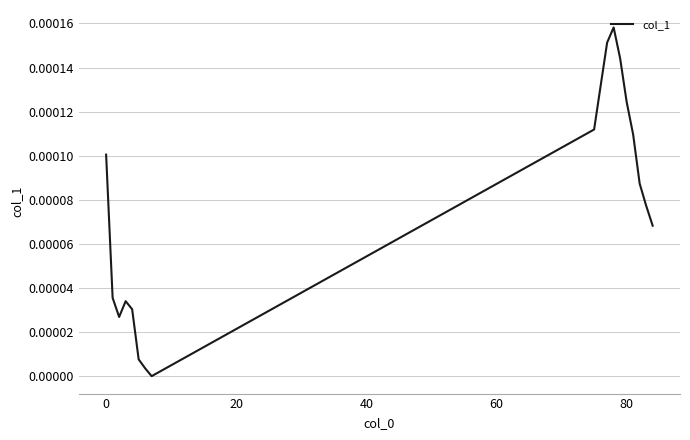

How many categories are shown in the chart?

18